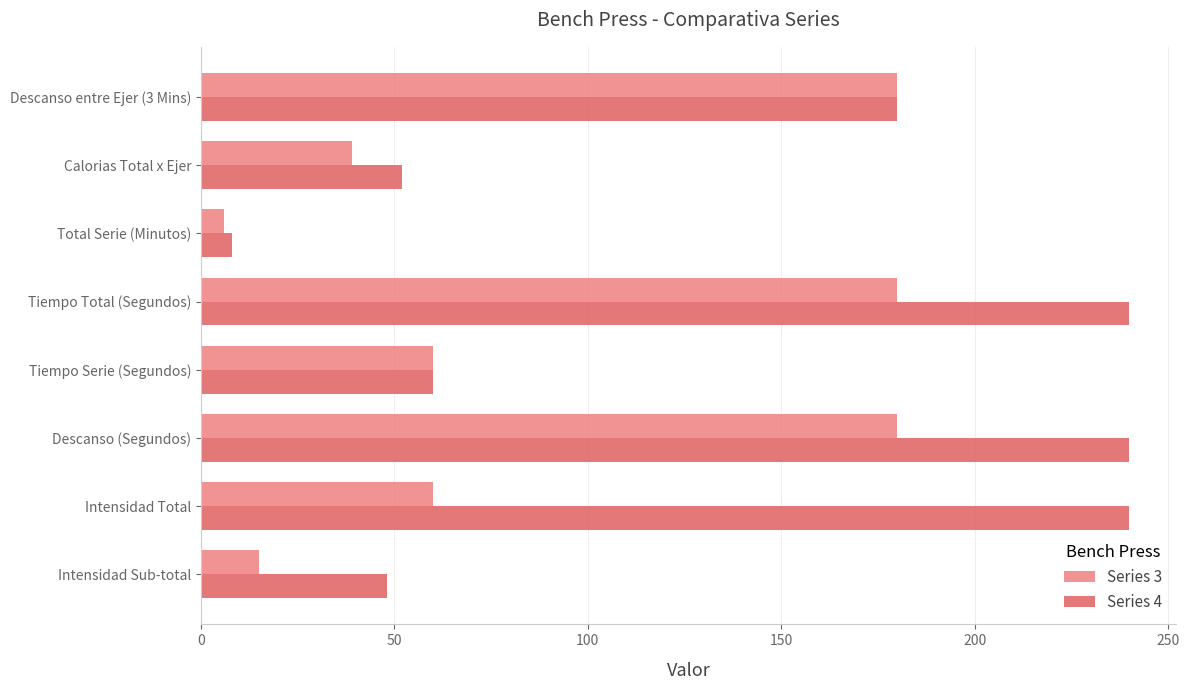

What is the total value across all series at Total Serie (Minutos)?

14